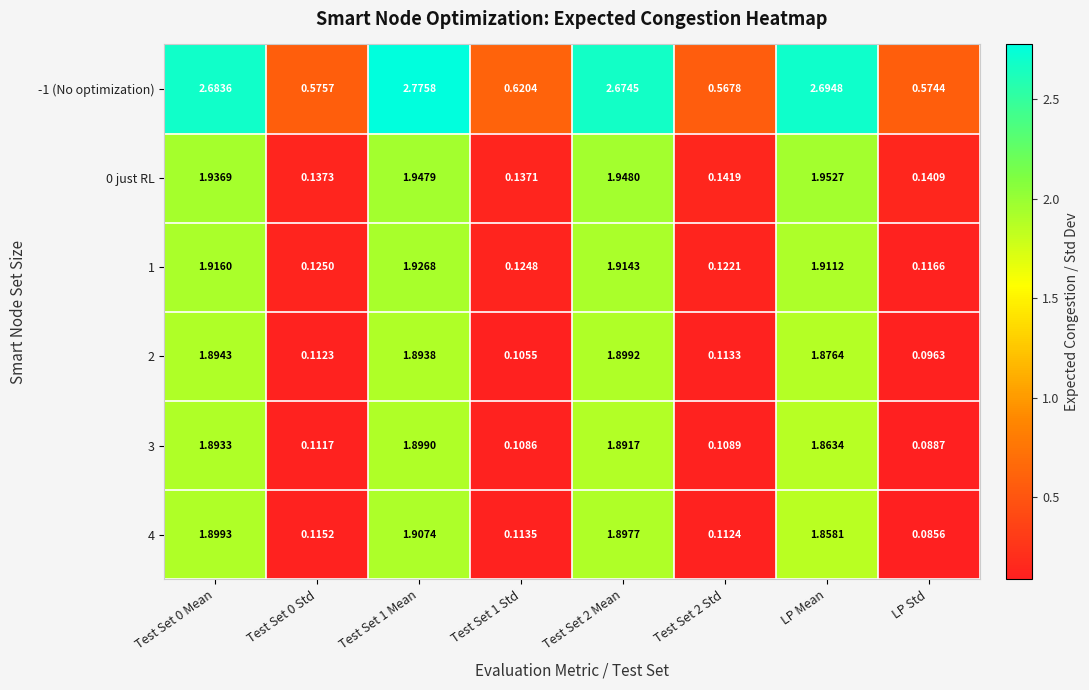

Is the value of 4 at Test Set 1 Mean greater than the value of 1 at Test Set 1 Mean?

No